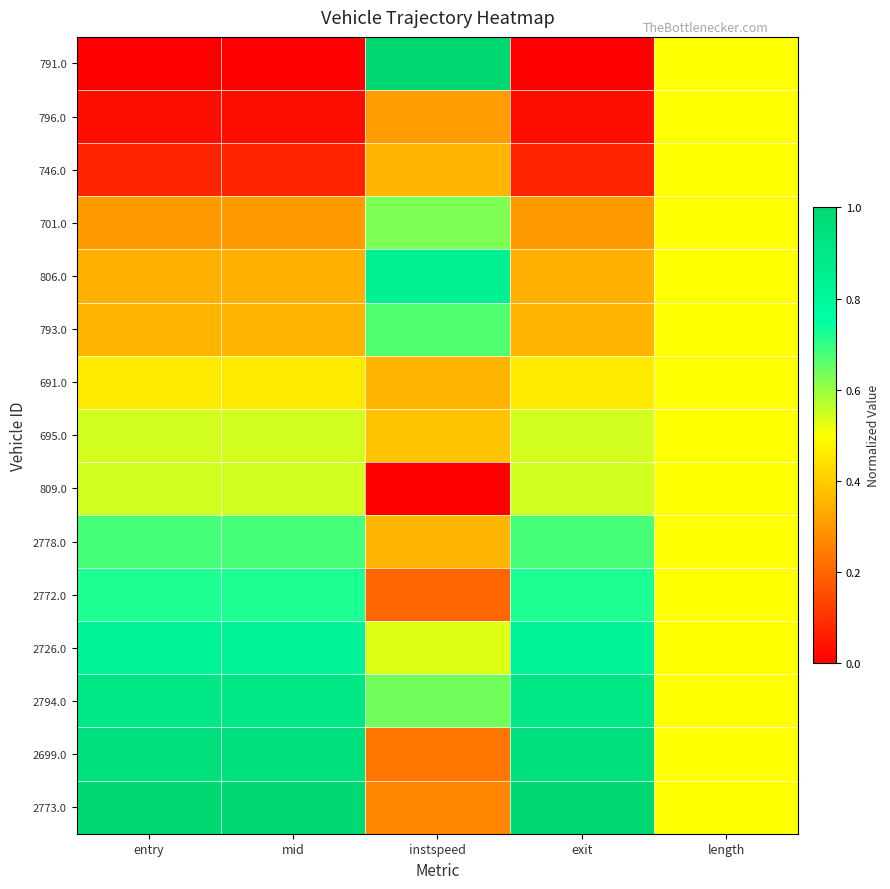

What is the total value across all series at length?

7.5